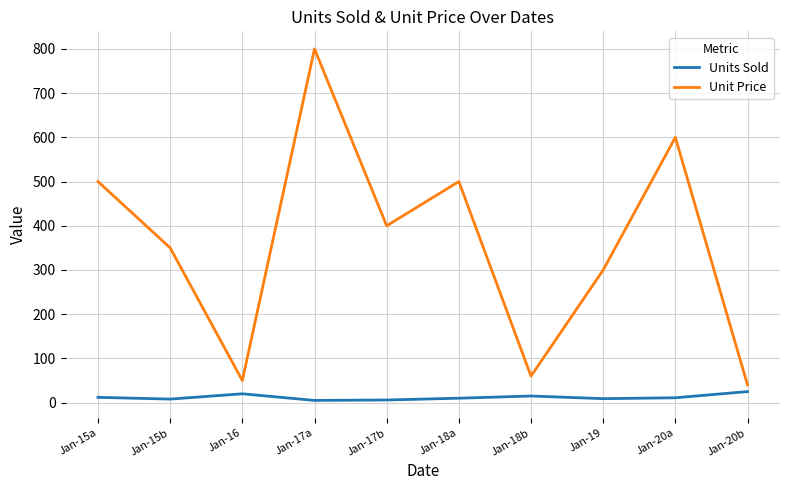

What is the maximum value for Units Sold?

25